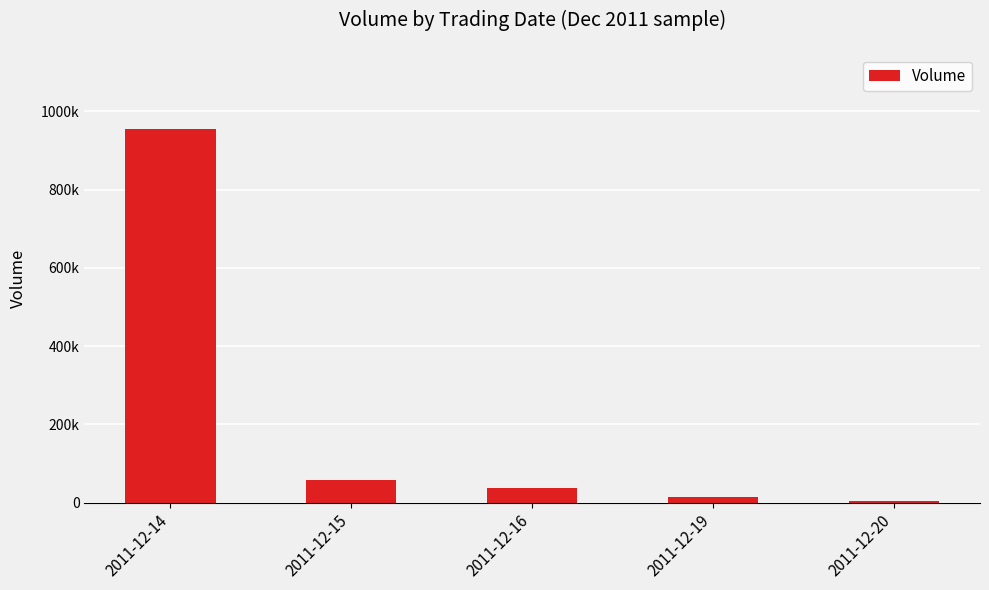

Which has a higher value, 2011-12-15 or 2011-12-16?

2011-12-15